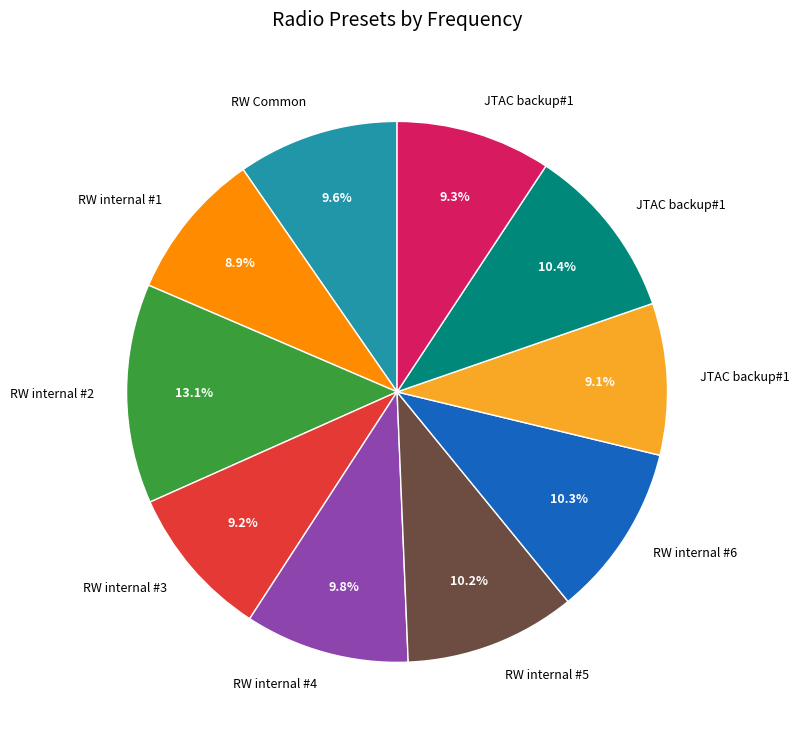

Is there any slice that represents more than half of the pie?

No